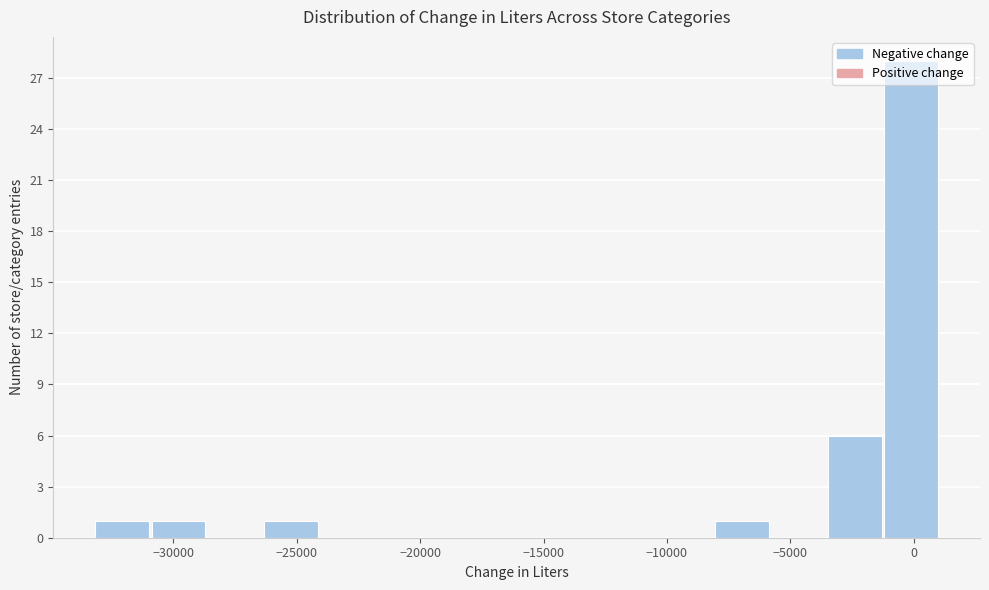

Reading left to right, list every bar in this chart as the range it spans on the x-axis followed by its height. Neither the bar edges nor the heights are printed on the chart, so give them approximately, as read against the axes.

-33000 to -31000: 1
-31000 to -28500: 1
-28500 to -26500: 0
-26500 to -24000: 1
-24000 to -22000: 0
-22000 to -19500: 0
-19500 to -17000: 0
-17000 to -15000: 0
-15000 to -12500: 0
-12500 to -10500: 0
-10500 to -8000: 0
-8000 to -6000: 1
-6000 to -3500: 0
-3500 to -1500: 6
-1500 to 1000: 28